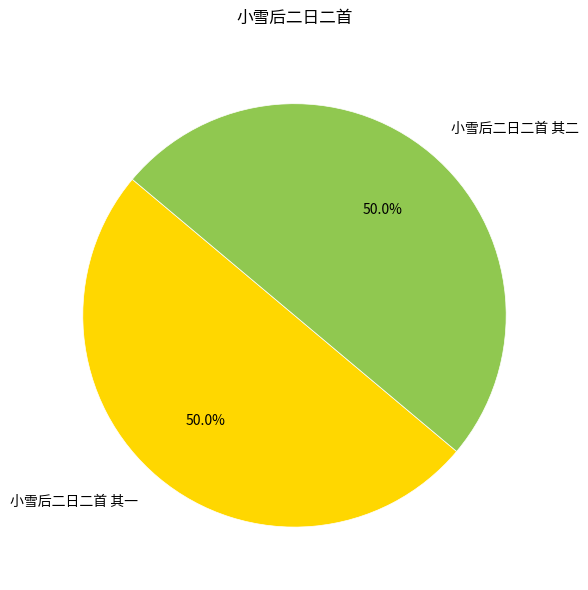

What percentage do 小雪后二日二首 其二 and 小雪后二日二首 其一 together represent?

100.0%